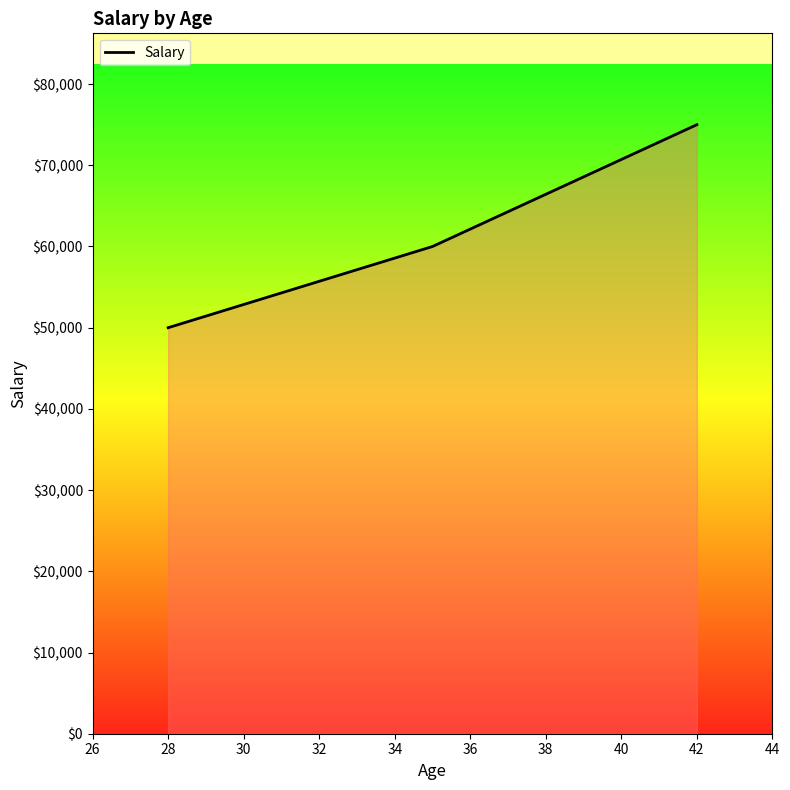

What is the average value?

61667